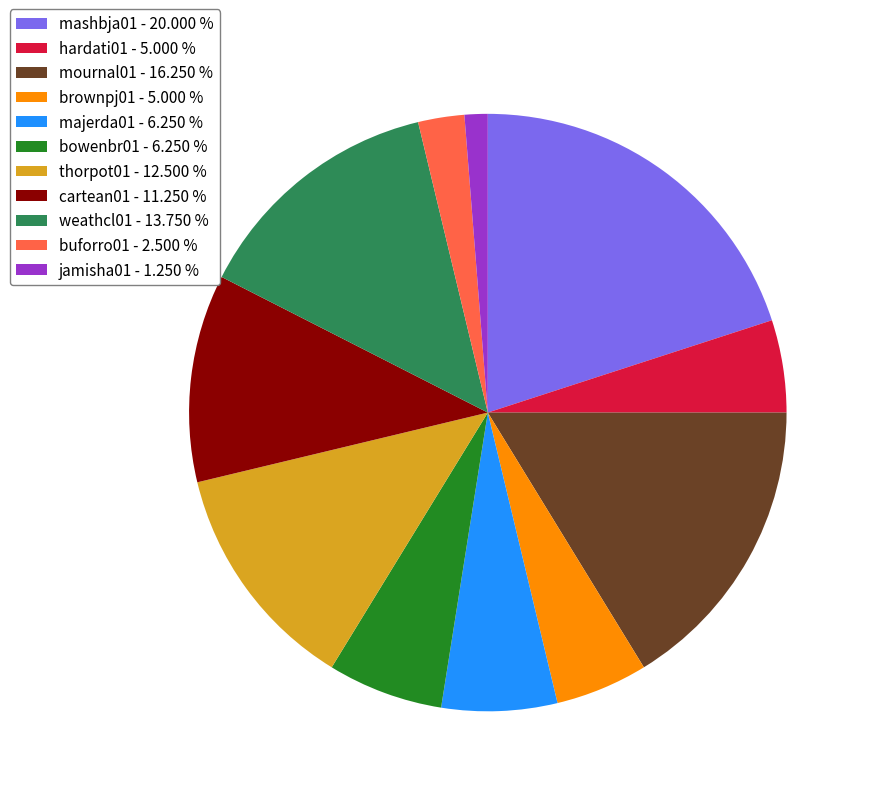

Which slice is the smallest?

jamisha01